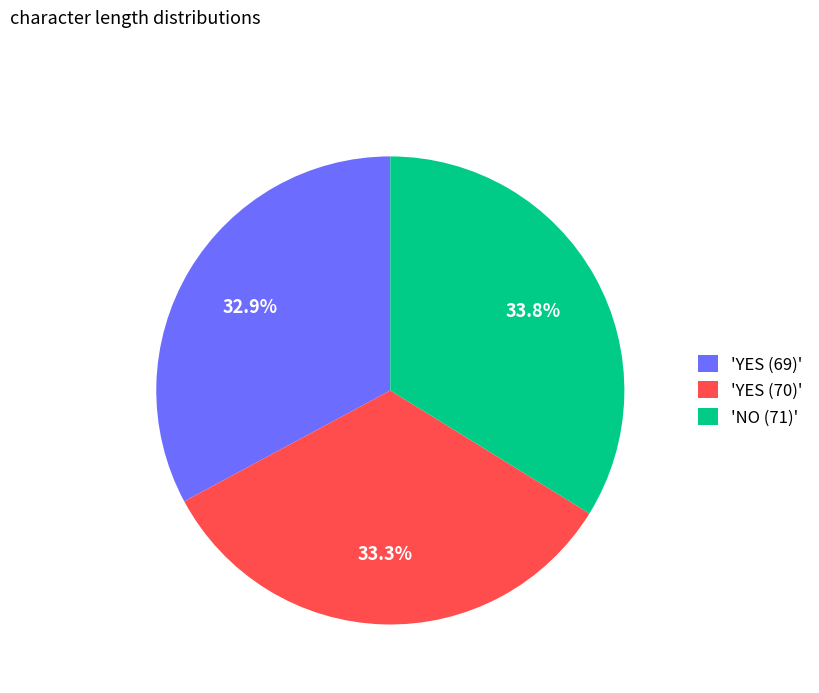

Which has a higher value, 'YES (69)' or 'NO (71)'?

'NO (71)'